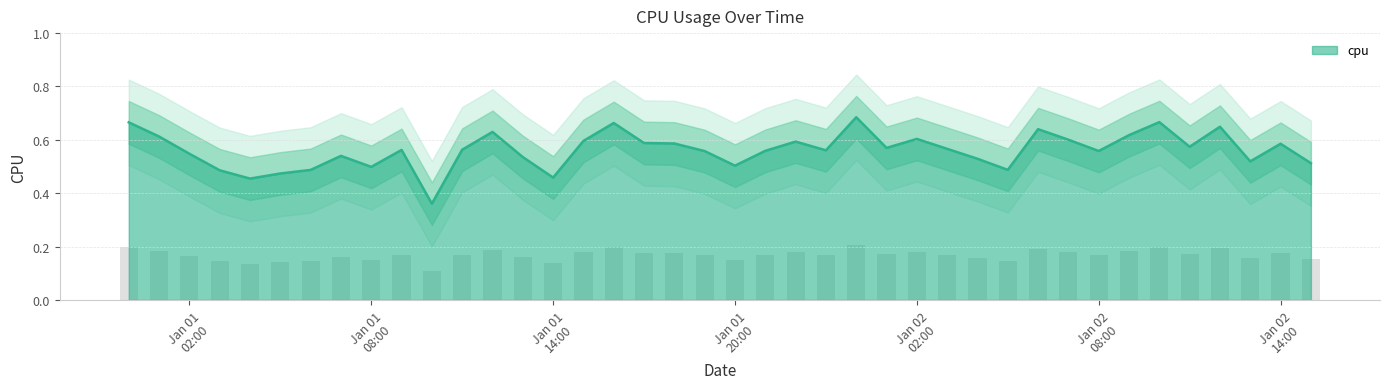

How many values are between 0 and 1?

40